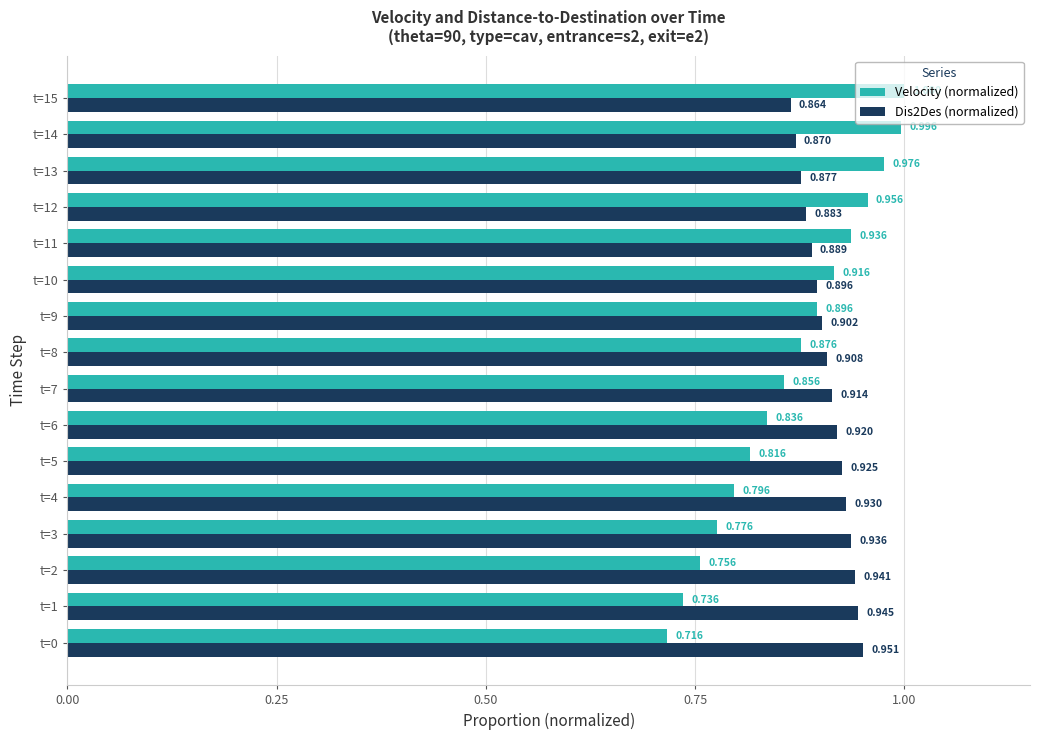

What is the difference between the maximum and minimum values in the Velocity (normalized) series?

0.3